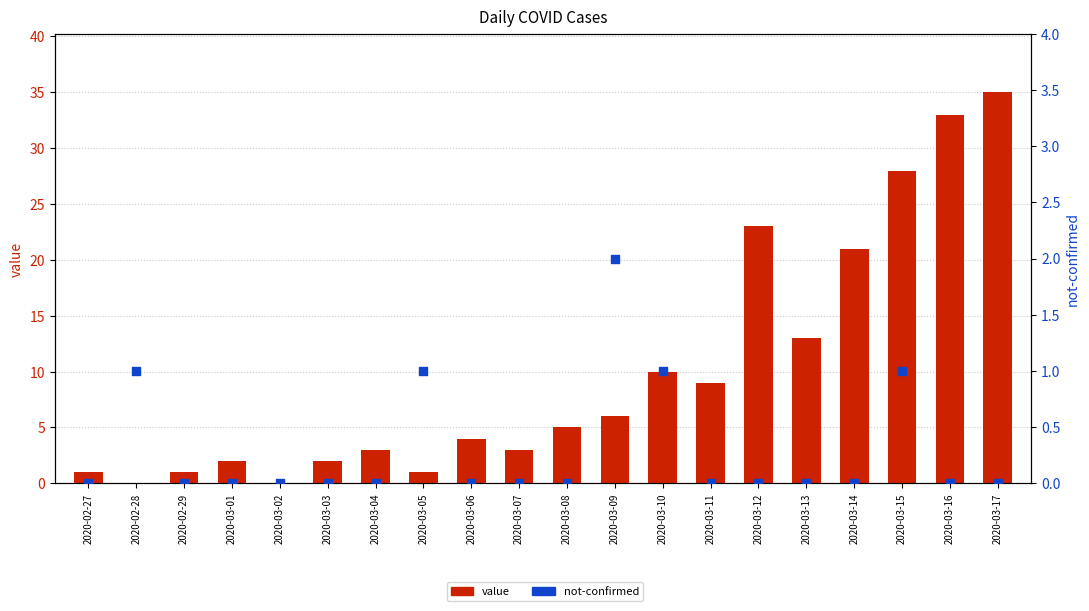

Is the value of value at 2020-03-11 greater than the value of not-confirmed at 2020-03-05?

Yes